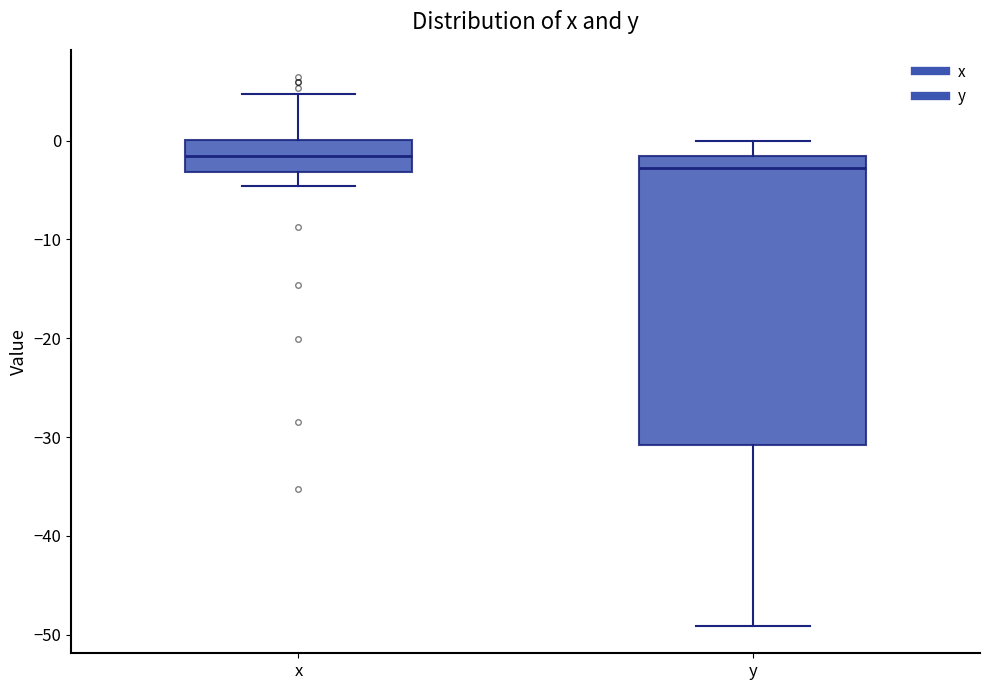

Where does the upper whisker of the box for x end on the y-axis? The values are not printed on the chart, so give them approximately, as read against the axis.

5